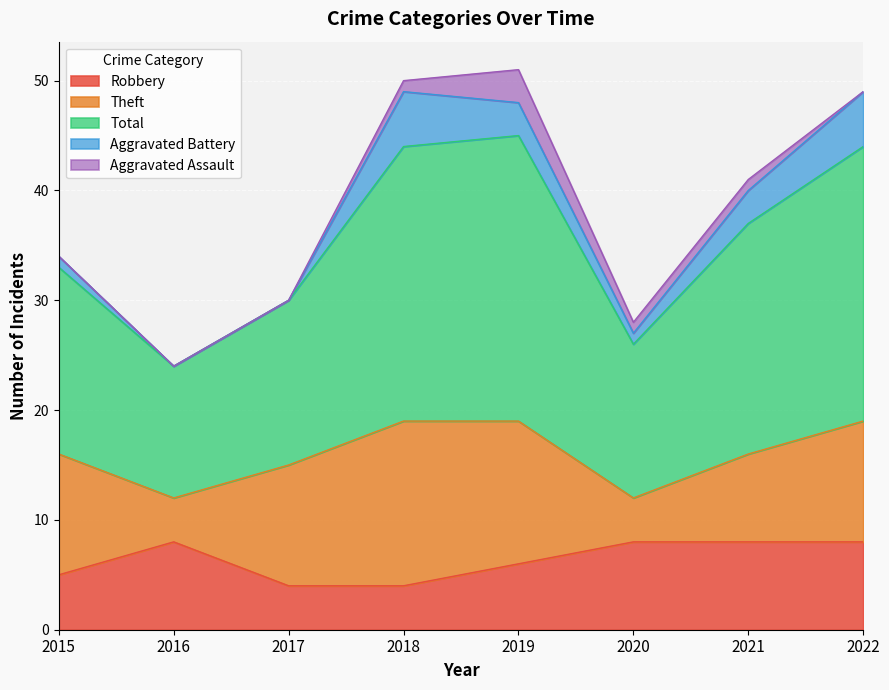

What is the total value across all series at 2017?

30